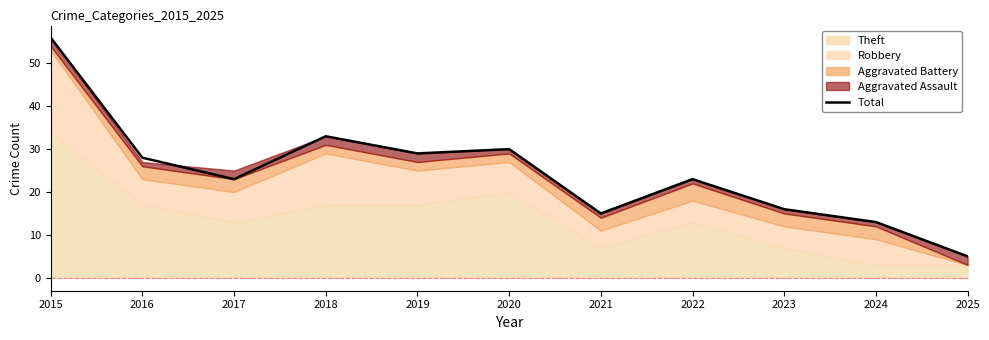

What is the sum of the values at 2025 and 2016?

33